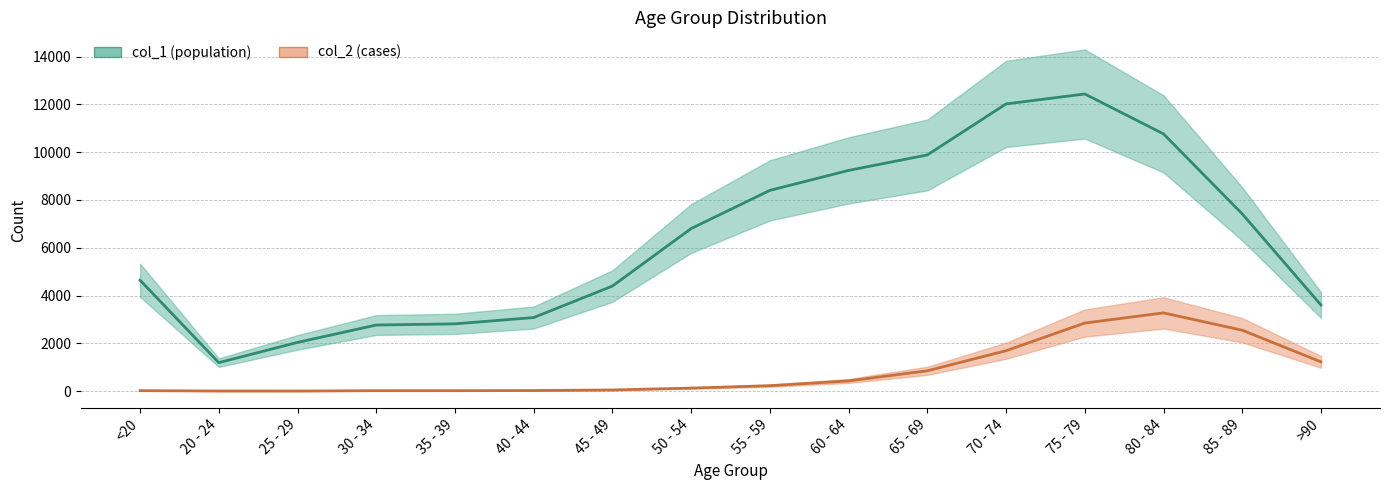

What is the minimum value for col_2?

3